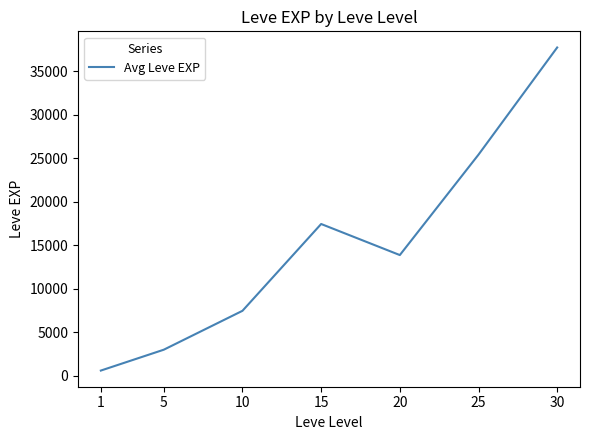

Rank the categories by value from lowest to highest.

1, 5, 10, 20, 15, 25, 30